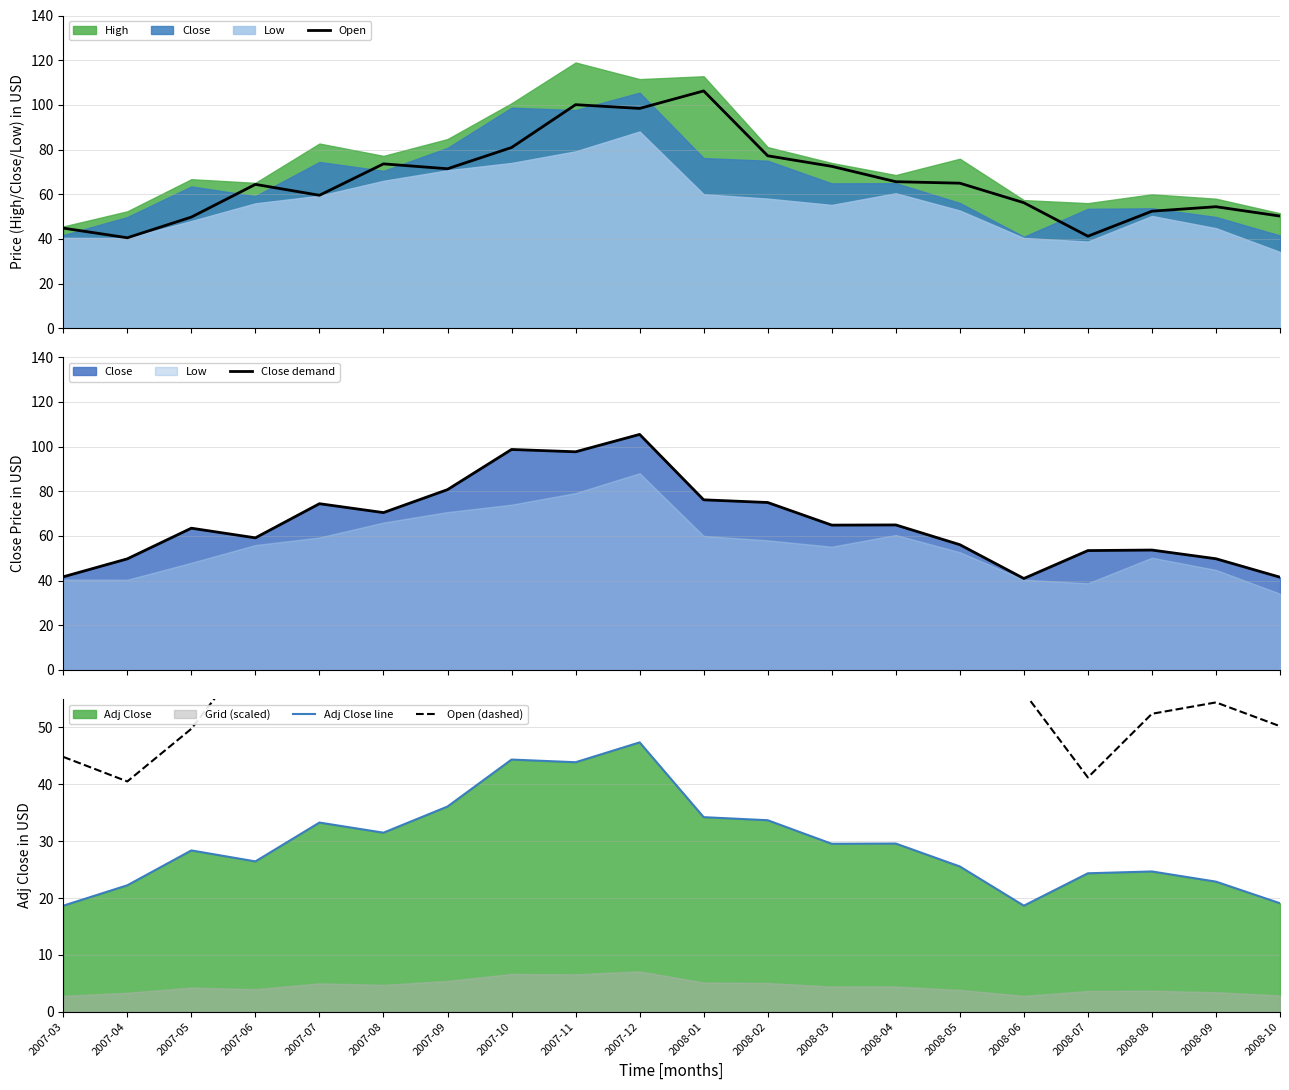

What is the value of the Open point at the 3rd from the left?

49.8